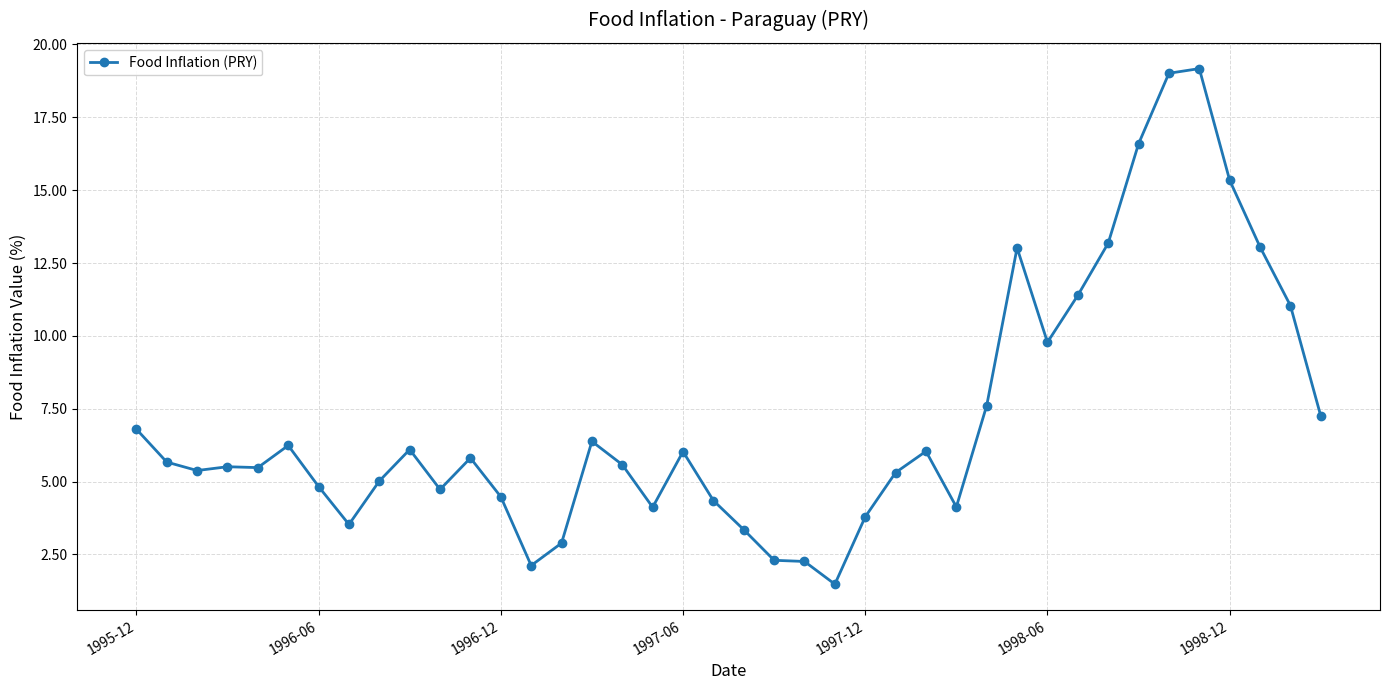

Does the chart have visible grid lines?

Yes